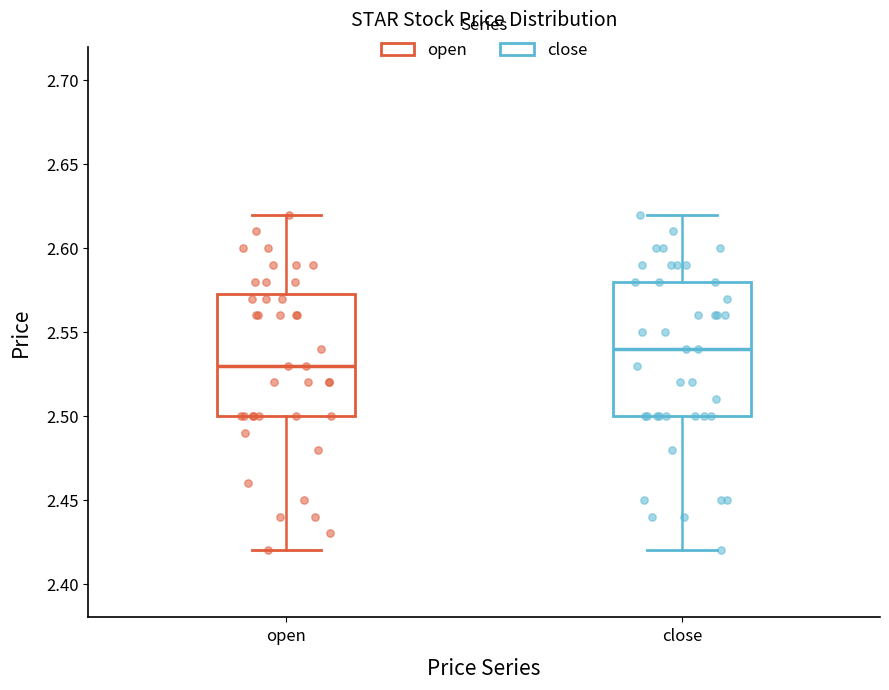

Reading left to right, read every box against the y-axis: the position of its median line, the range the box covers, and the ends of its whiskers. The values are not printed on the chart, so give them approximately, as read against the axis.

open: median 2.530, box 2.500 to 2.575, whiskers 2.420 to 2.620
close: median 2.540, box 2.500 to 2.580, whiskers 2.420 to 2.620